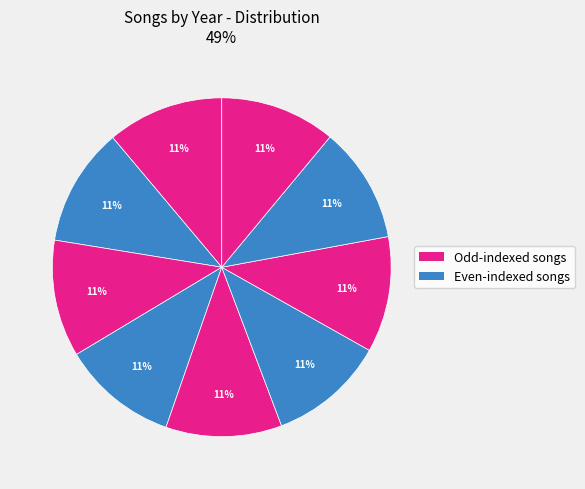

Is there a majority slice in this chart?

No